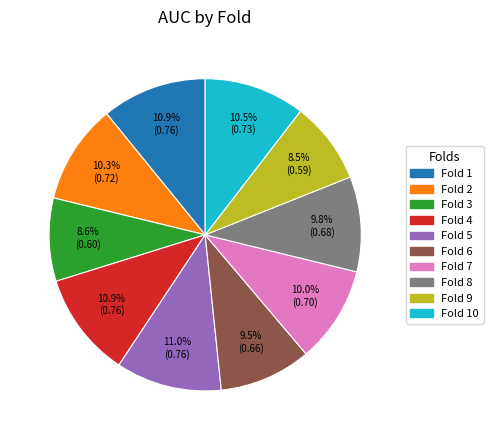

Does any single category account for the majority?

No